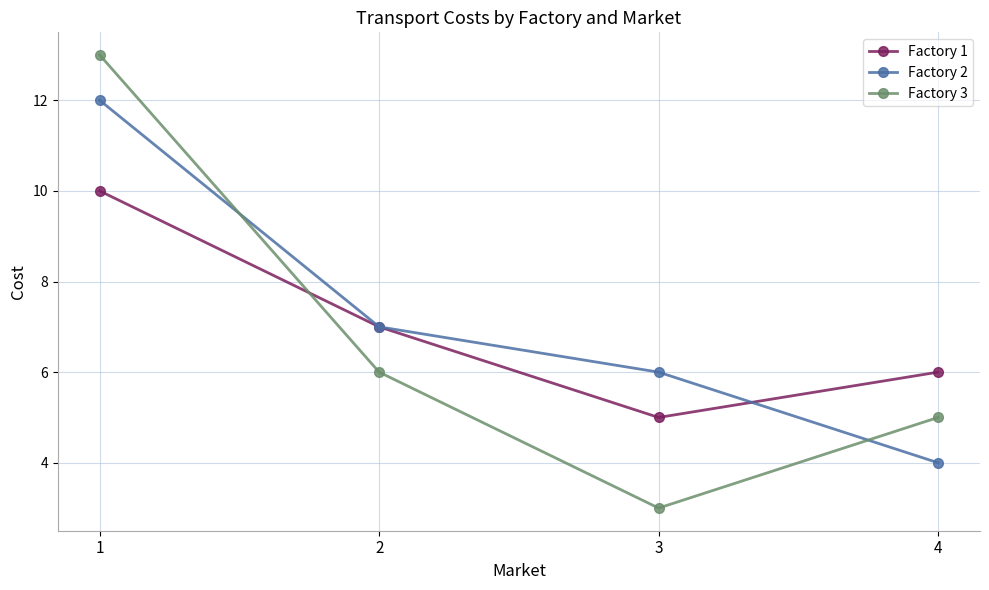

List the series in order of their overall mean, lowest first.

Factory 3, Factory 1, Factory 2